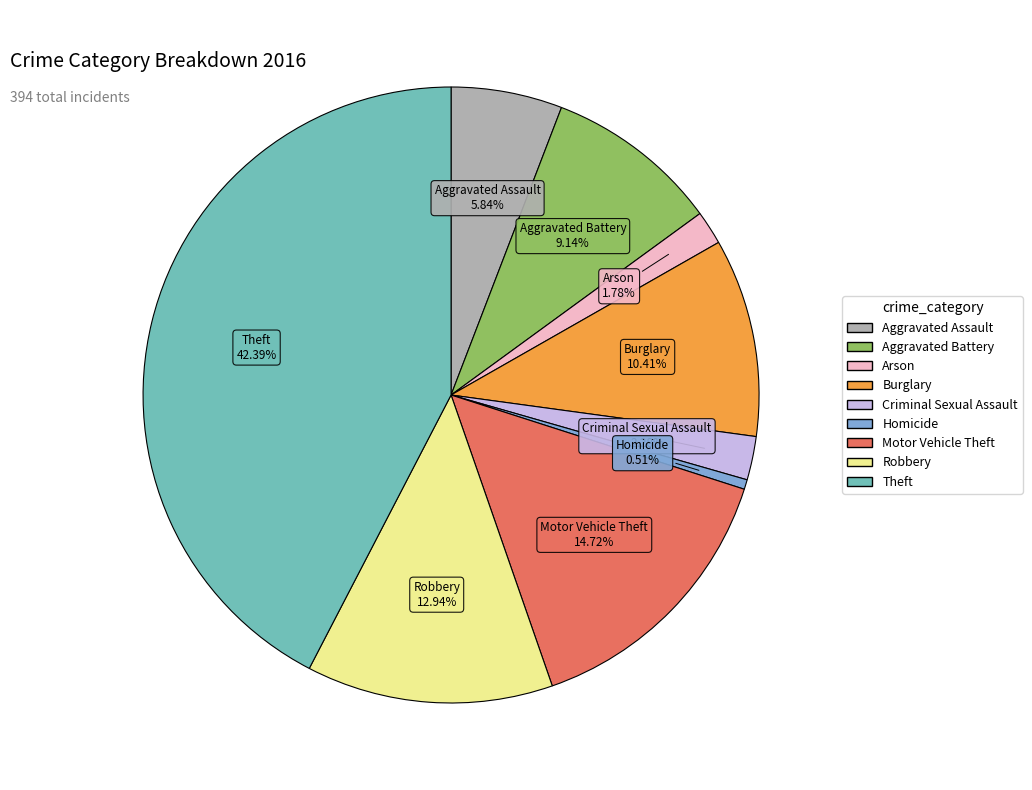

What is the largest slice in the pie chart?

Theft